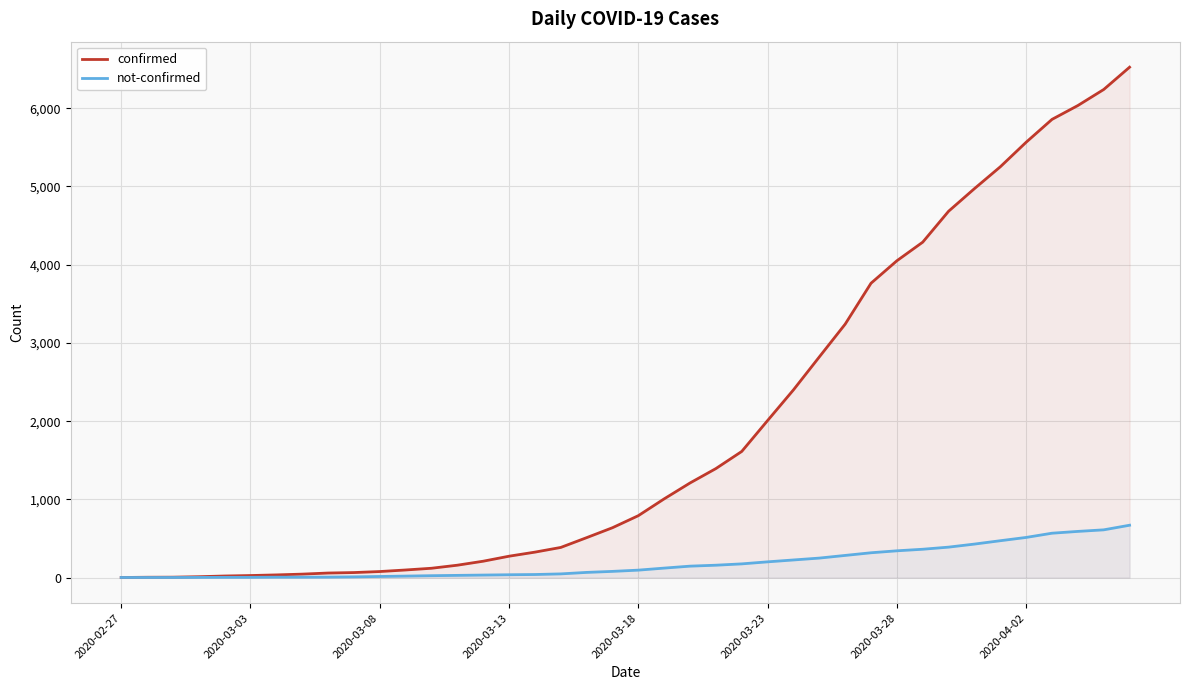

How many categories are shown in the chart?

40